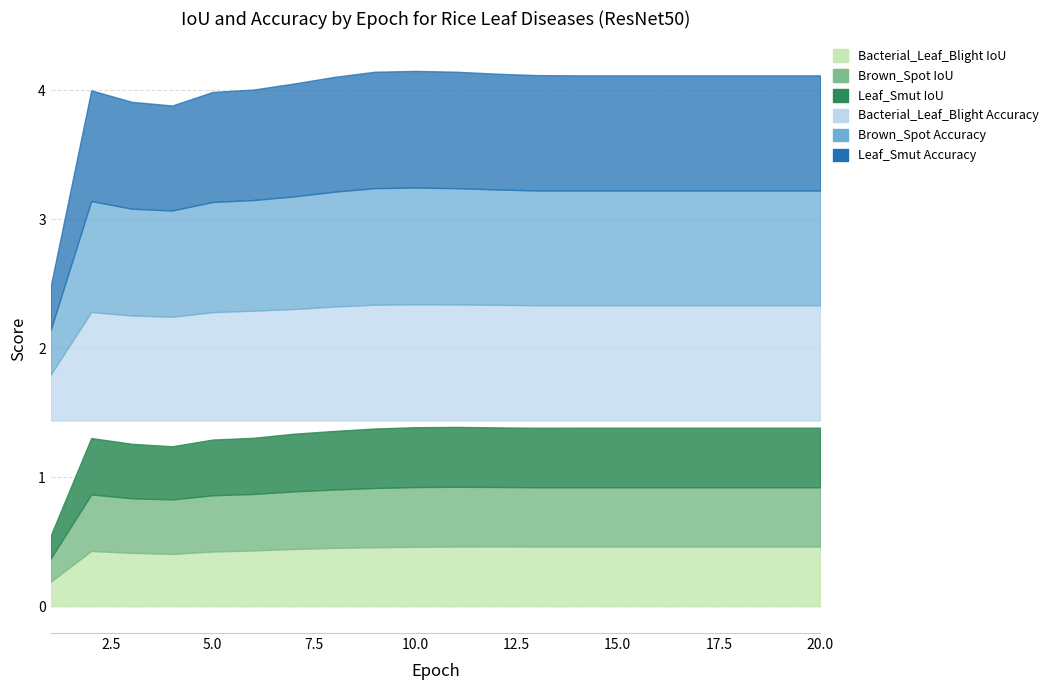

What is the sum of the Leaf_Smut IoU values at 9 and 10?

0.9